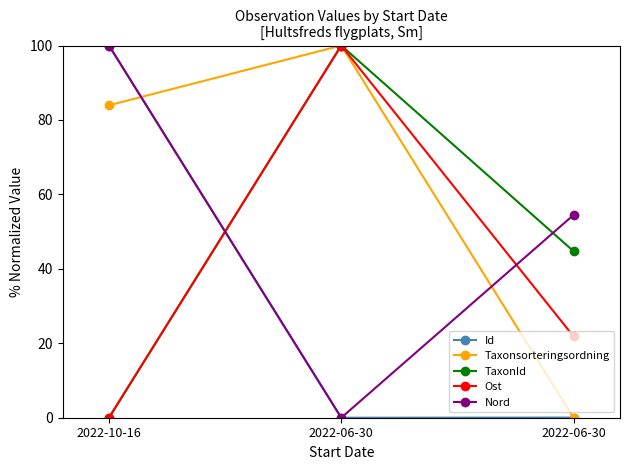

Reading left to right, transcribe all the data shown in this chart.

Id: 2022-10-16=100.0	2022-06-30=0.0	2022-06-30=0.0
Taxonsorteringsordning: 2022-10-16=83.9	2022-06-30=100.0	2022-06-30=0.0
TaxonId: 2022-10-16=0.0	2022-06-30=100.0	2022-06-30=44.7
Ost: 2022-10-16=0.0	2022-06-30=100.0	2022-06-30=21.8
Nord: 2022-10-16=100.0	2022-06-30=0.0	2022-06-30=54.5